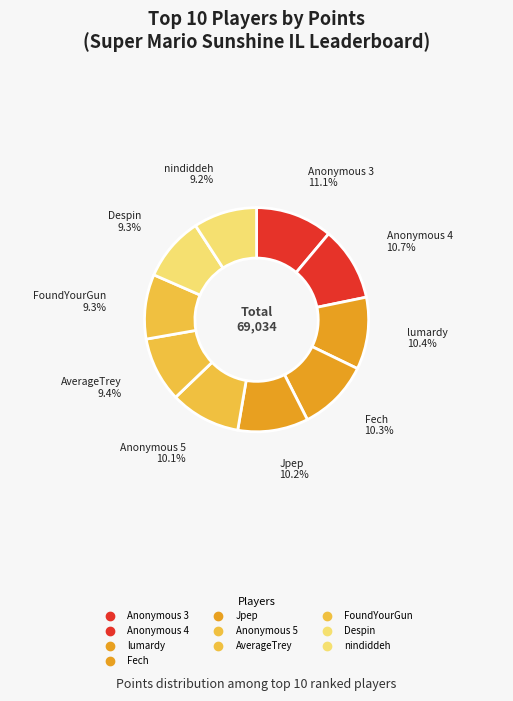

How many slices are in this pie chart?

10